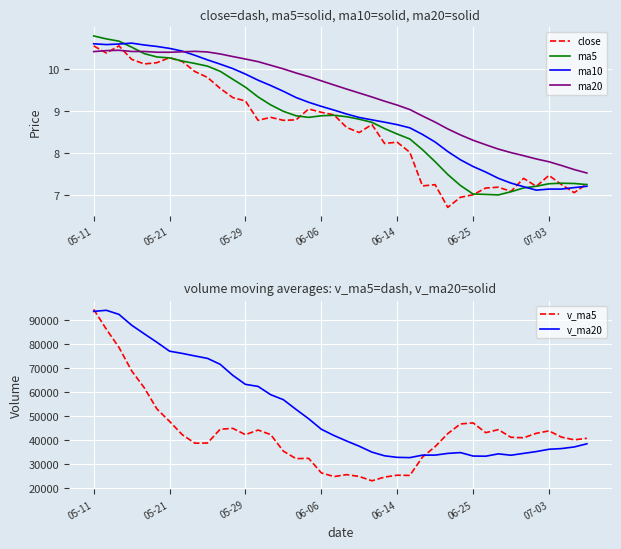

The ma5 series shows 10.8 at 05-11. True or false?

True